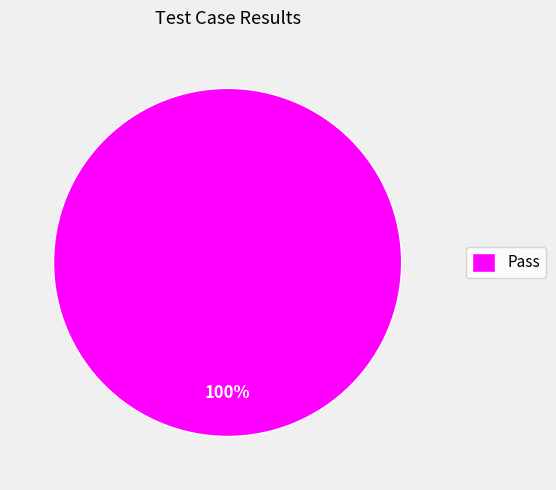

Is Pass the majority of the pie?

Yes